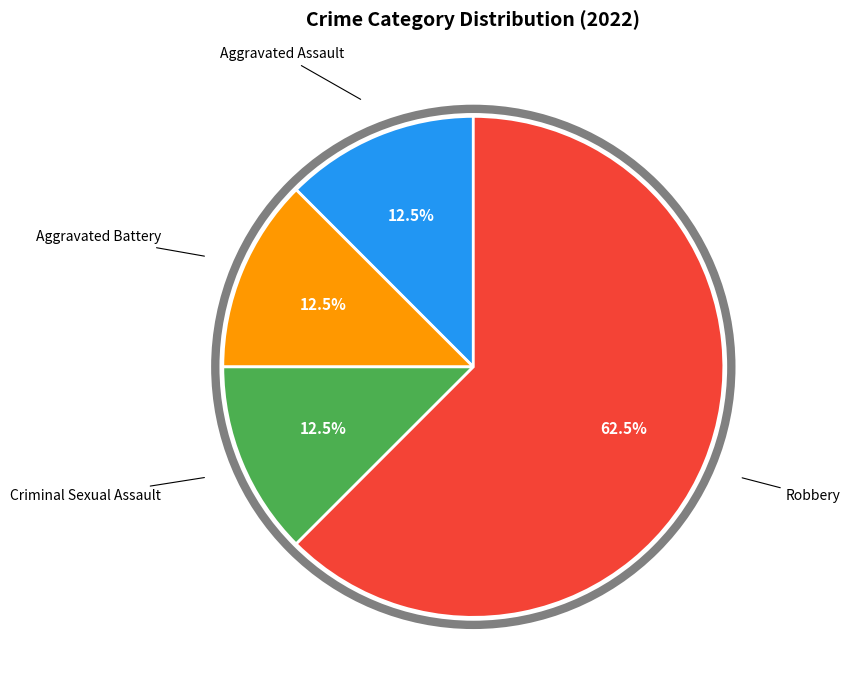

Is there a majority slice in this chart?

Yes